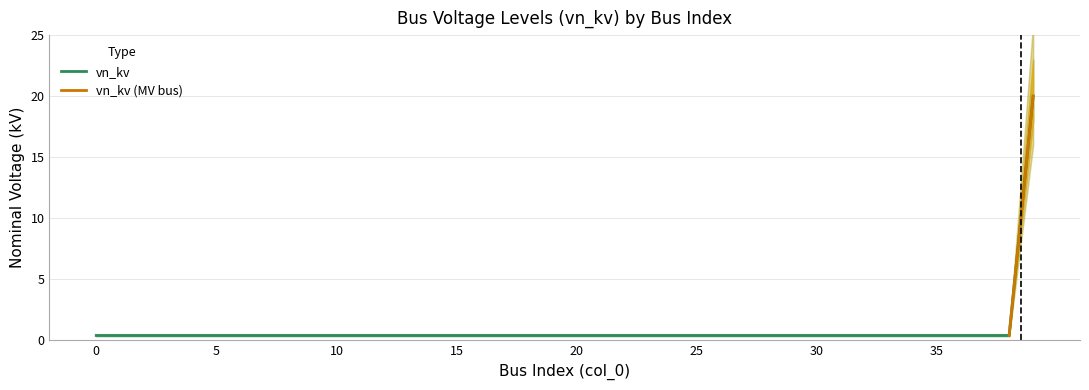

The chart shows a value of 0.6 at 38. True or false?

False